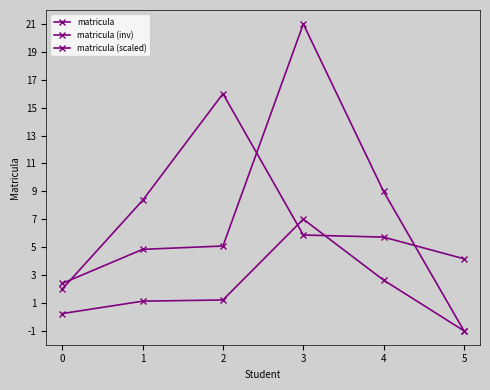

True or false: matricula and matricula (scaled) cross at least once.

False